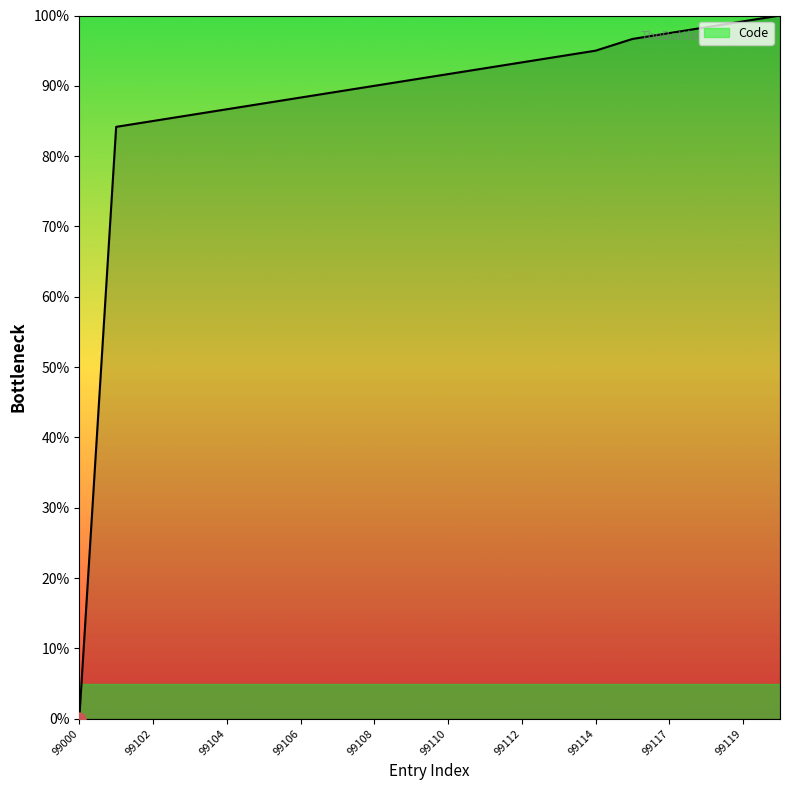

What is the greatest value displayed?

100.0